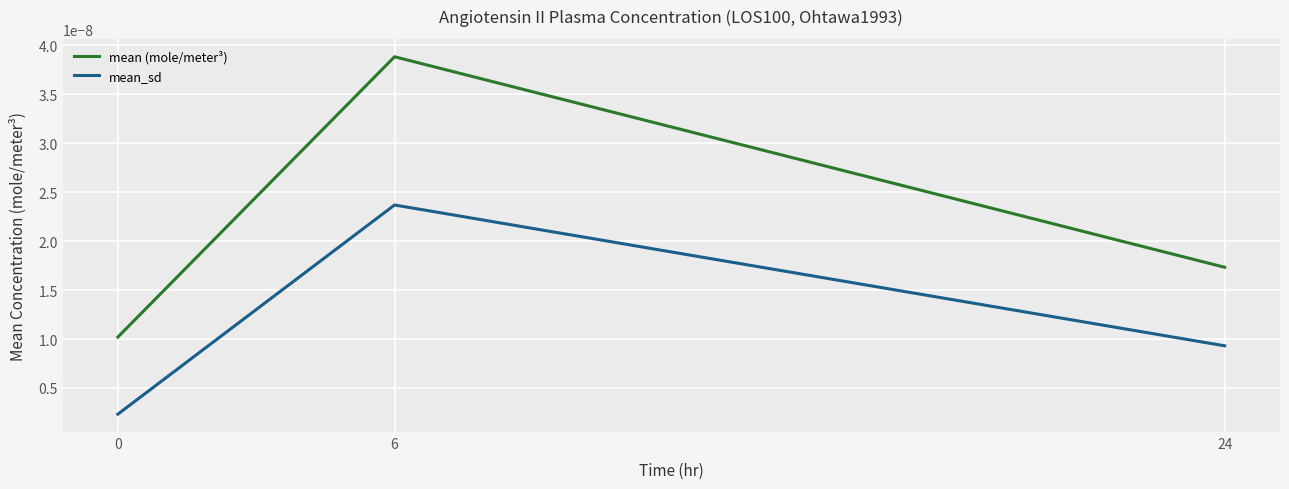

How many mean (mole/meter³) values are between 0 and 1?

3